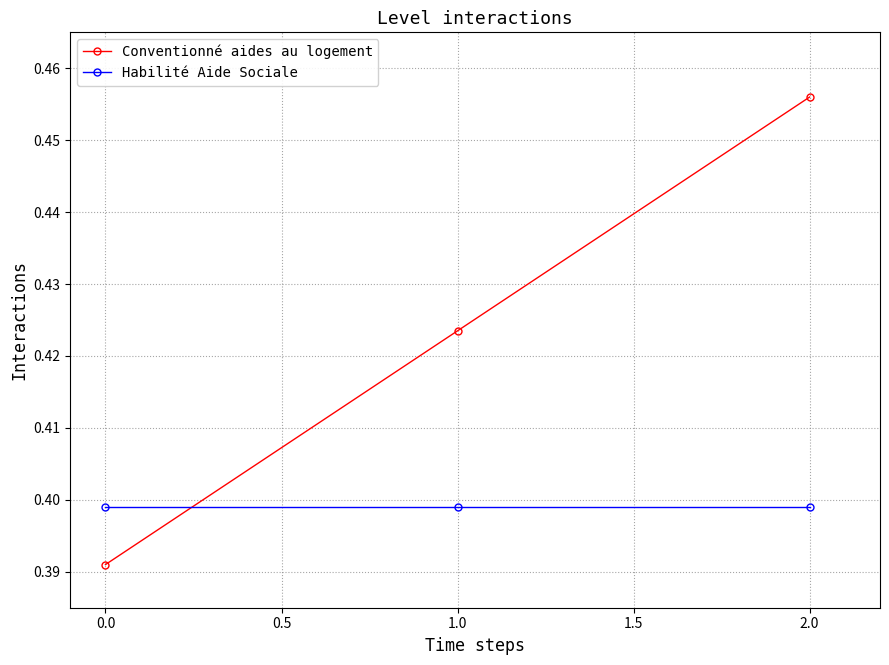

At which label is Conventionné aides au logement closest to 0?

0.0